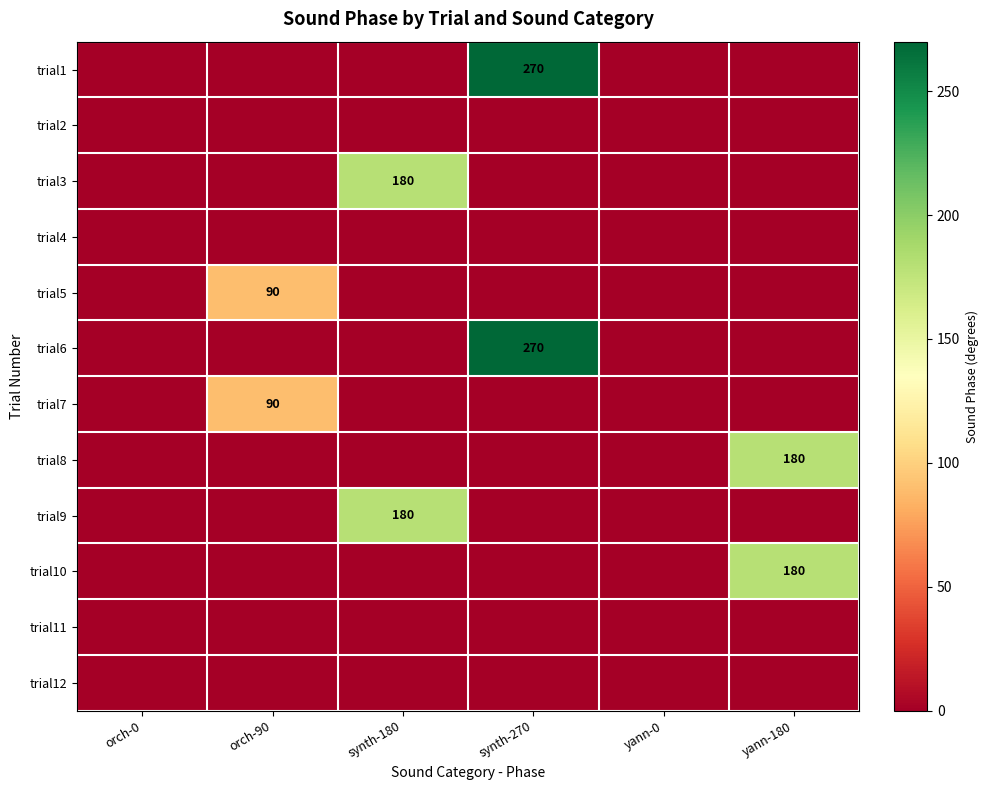

Which label corresponds to the smallest value in the chart?

orch-0